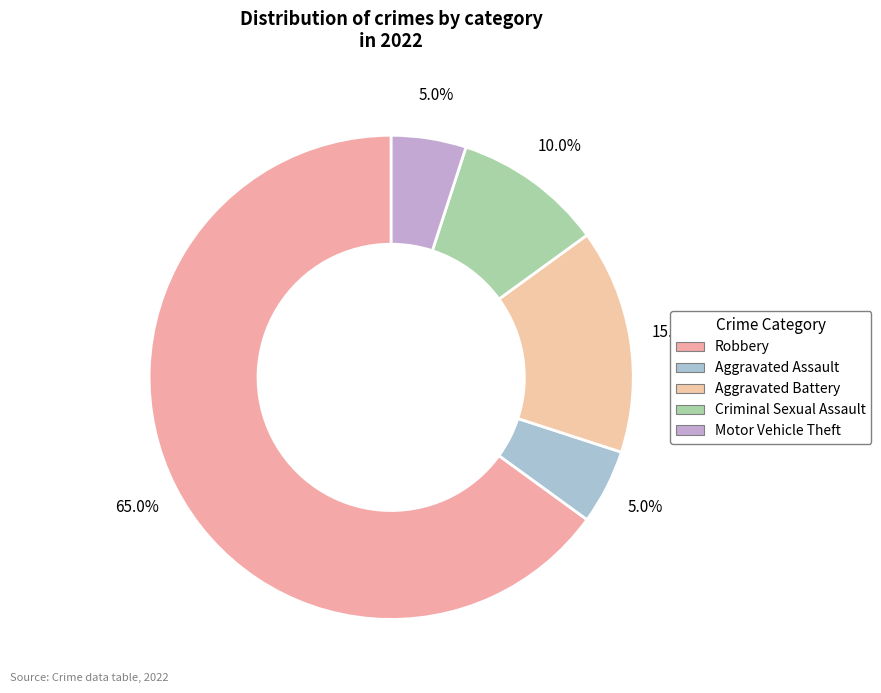

To the nearest percent, what is the average slice percentage?

20%